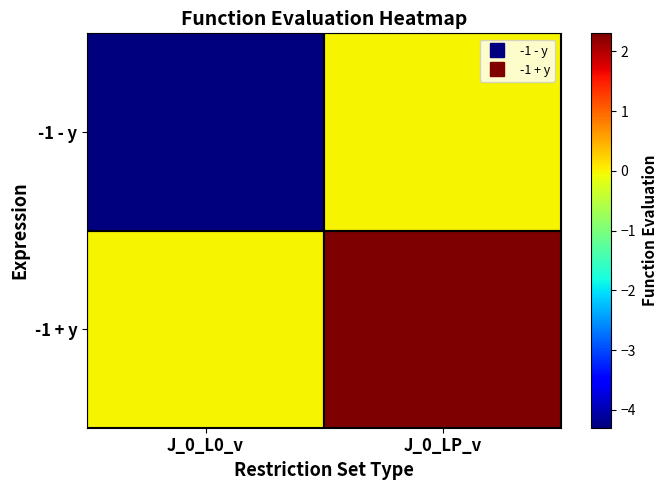

At which category is the sum across all series the highest?

J_0_LP_v